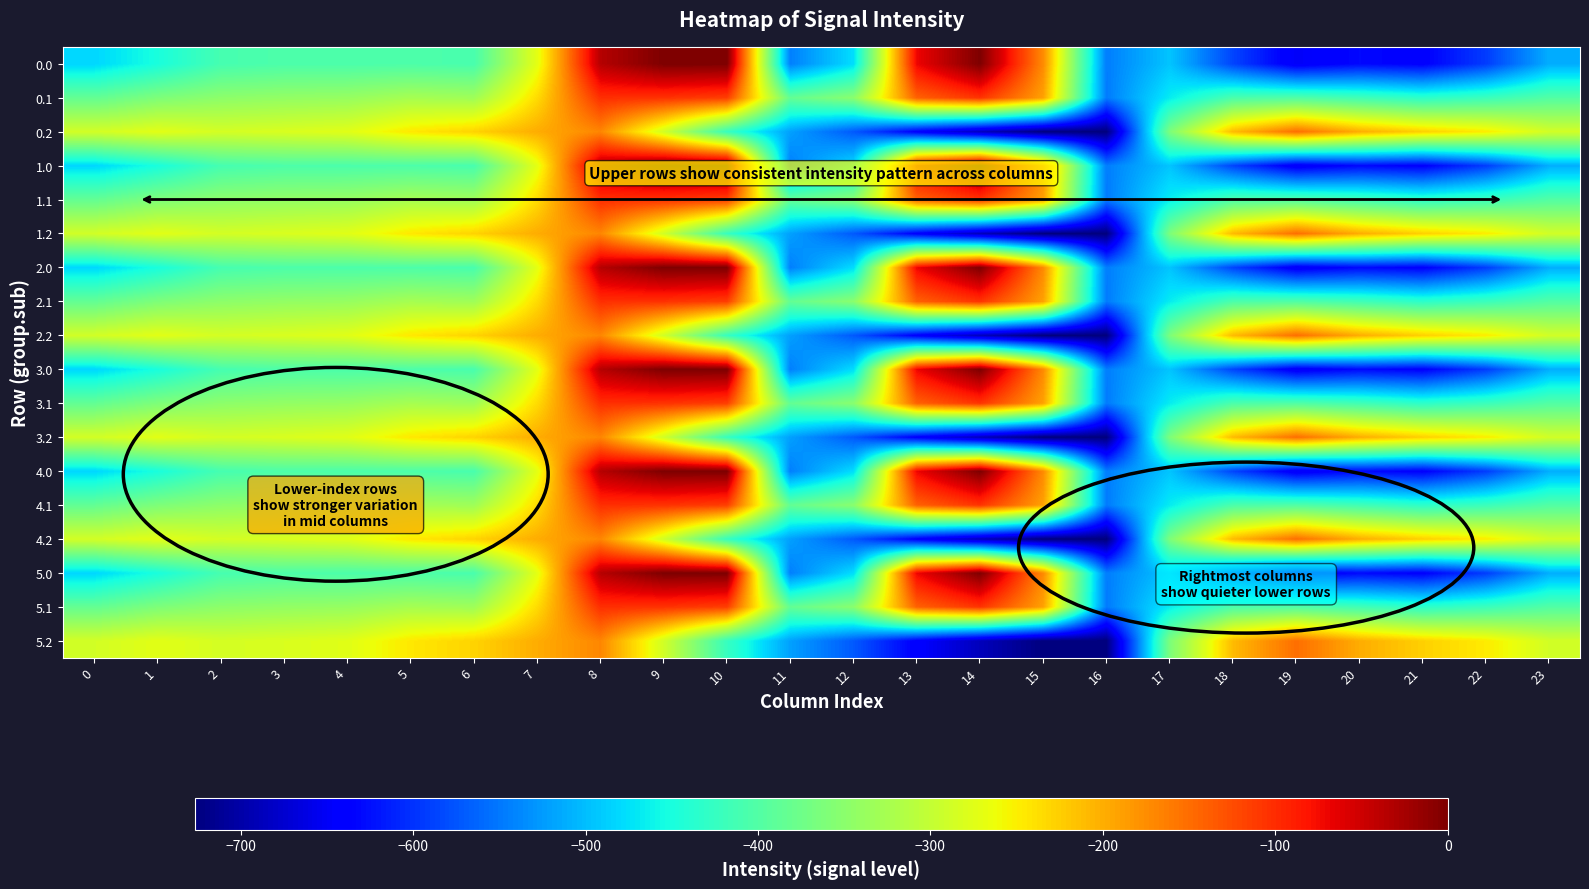

At which category does the chart reach its peak across all series?

9